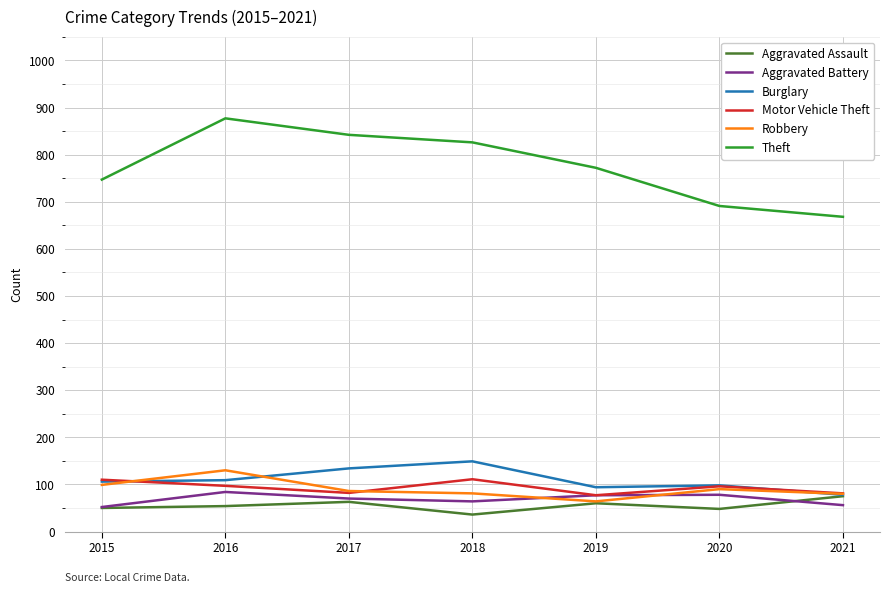

True or false: Robbery has a value of 48 at 2018.

False